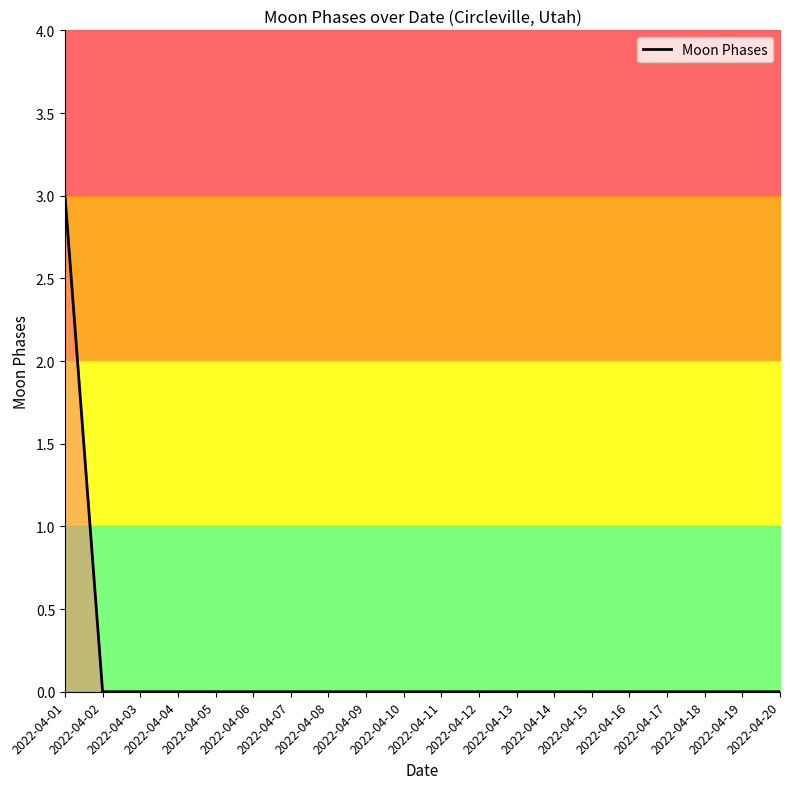

Which category has the highest value across all series?

2022-04-01